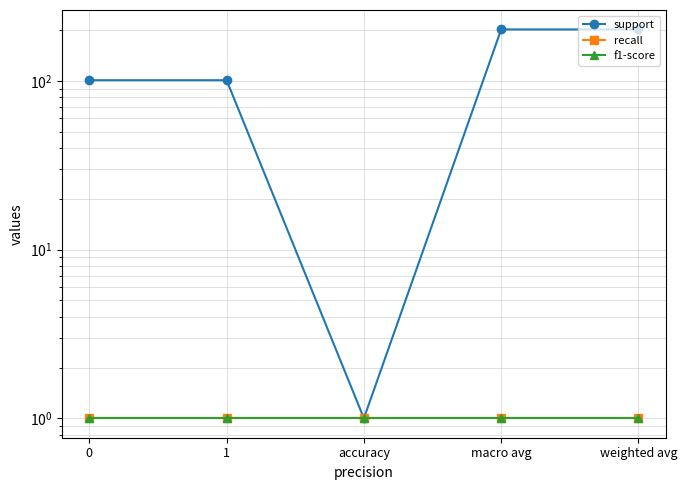

True or false: support and recall intersect in this chart.

False